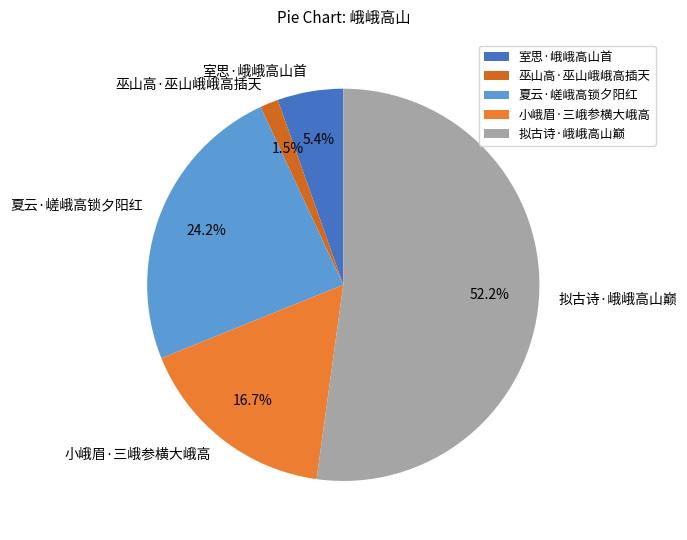

How many slices are in this pie chart?

5